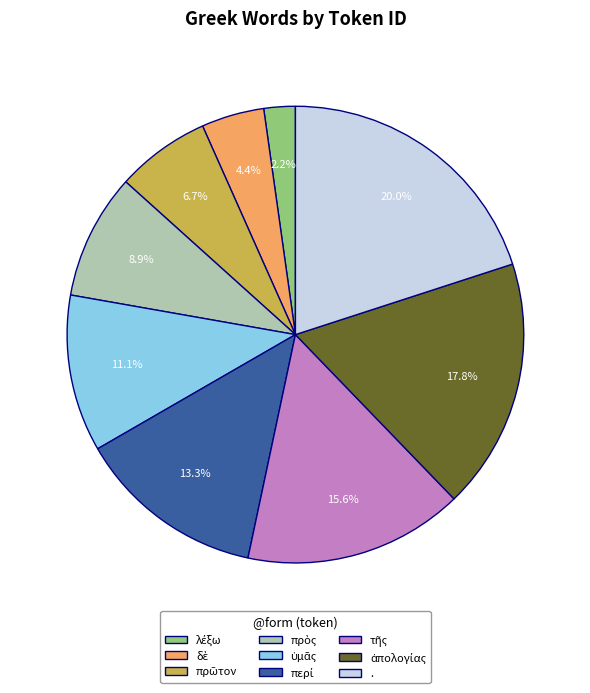

Is there any slice that represents more than half of the pie?

No